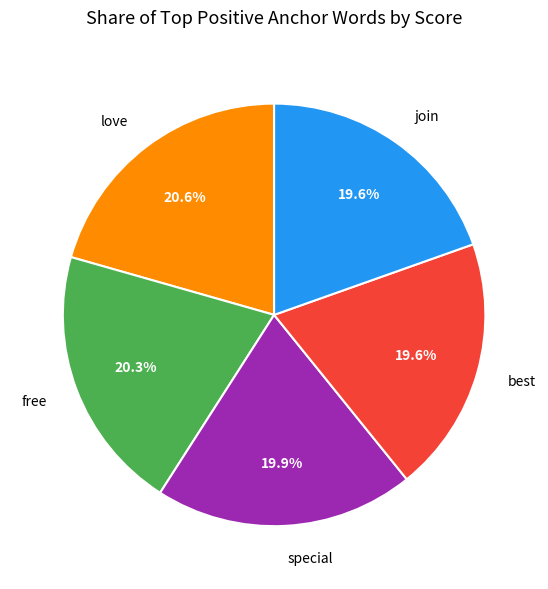

Which has a higher value, free or best?

free